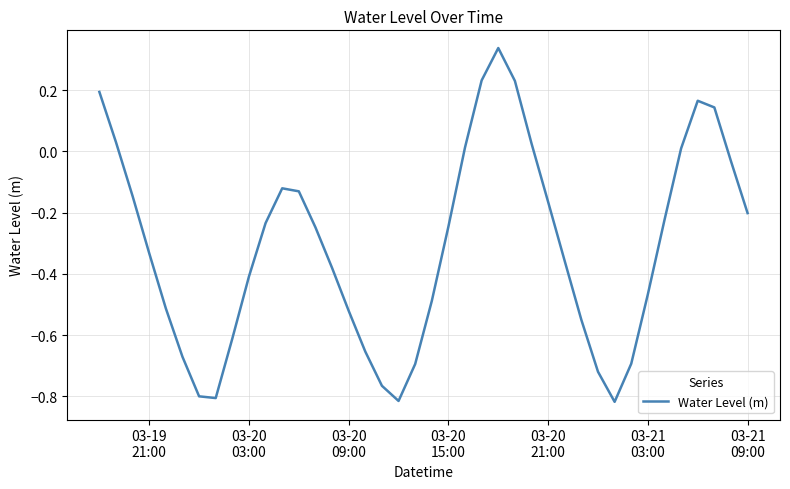

What is the difference between the maximum and minimum values?

1.2